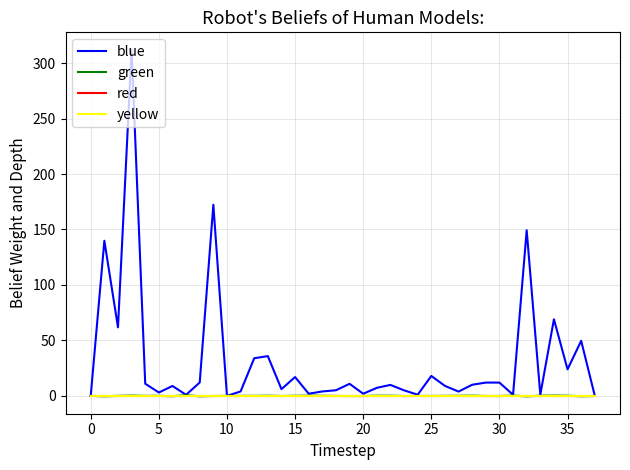

Which series has the largest total across all categories?

blue